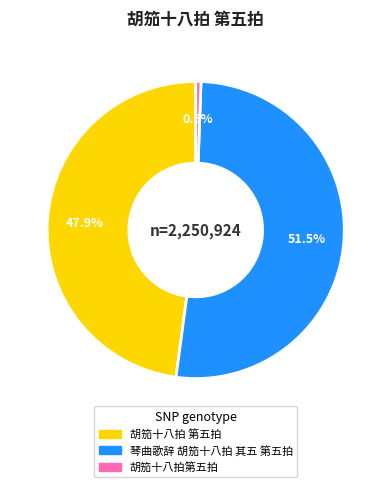

Do 琴曲歌辞 胡笳十八拍 其五 第五拍 and 胡笳十八拍第五拍 together represent more than half of the pie?

Yes